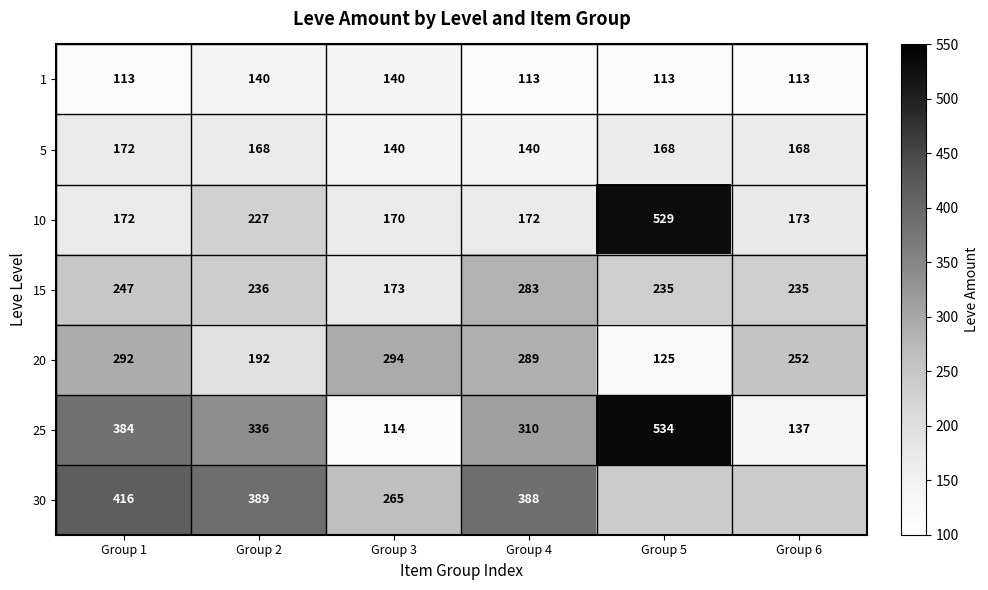

At which category is the sum across all series the highest?

Group 1